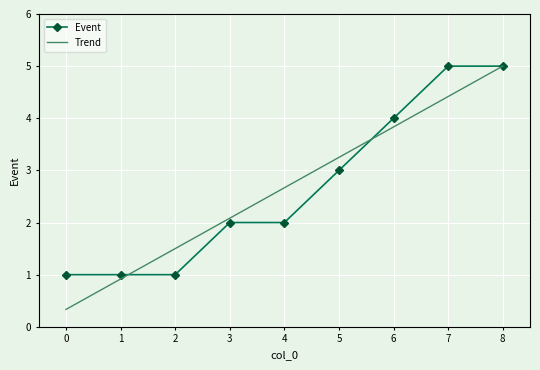

Is the value of Event at 0 greater than the value of Trend at 5?

No